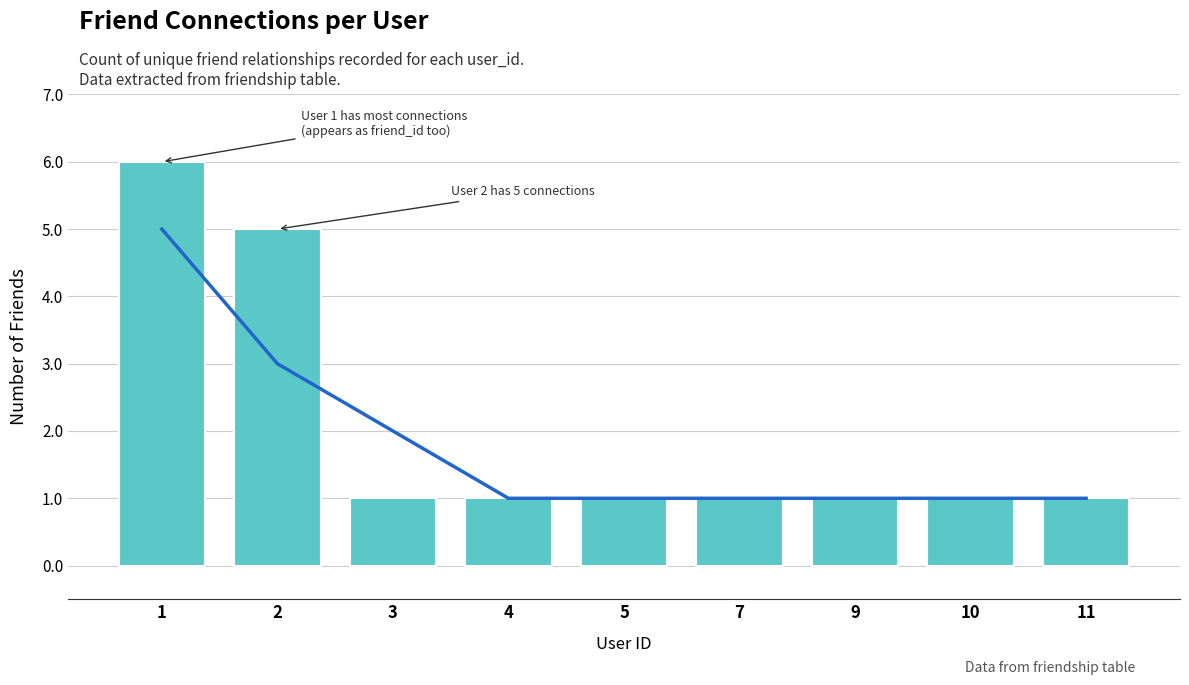

What is the value of the 4th bar from the left?

1